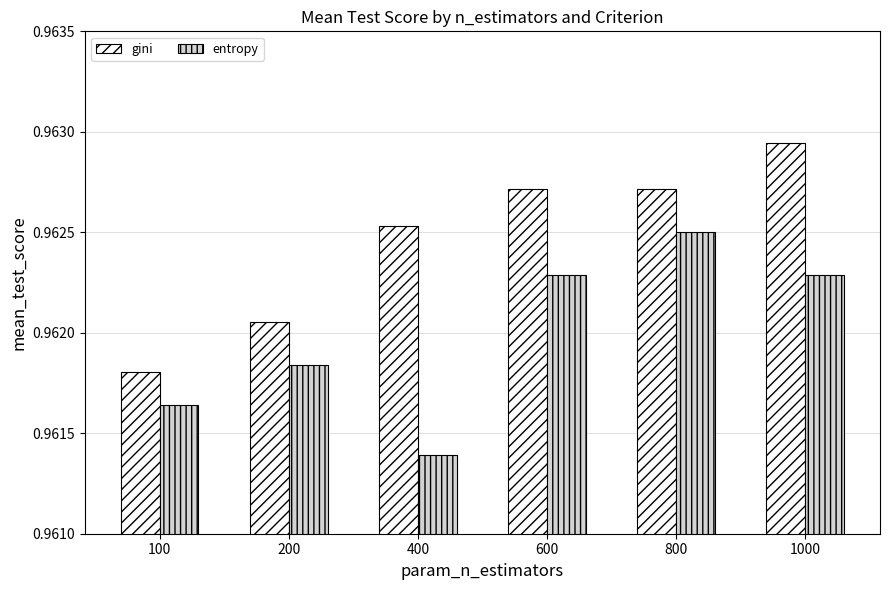

What is the total value across all series at 1000?

1.9